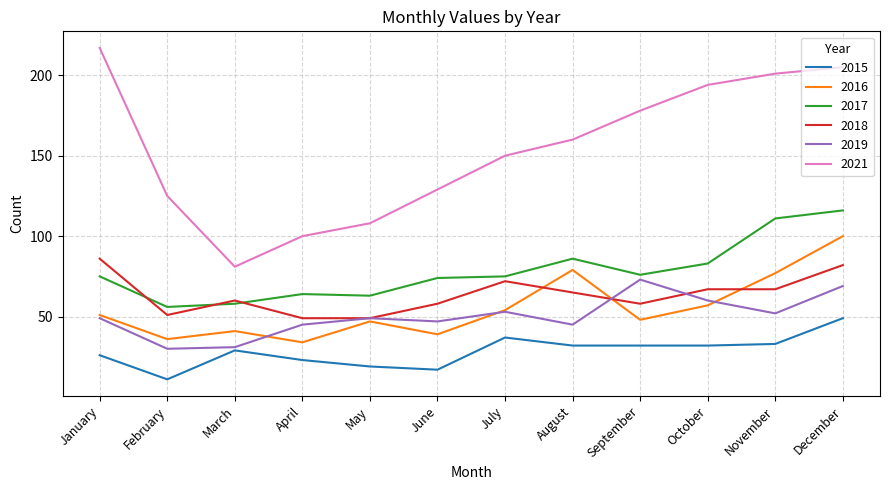

At which category does 2019 reach its first local peak?

May